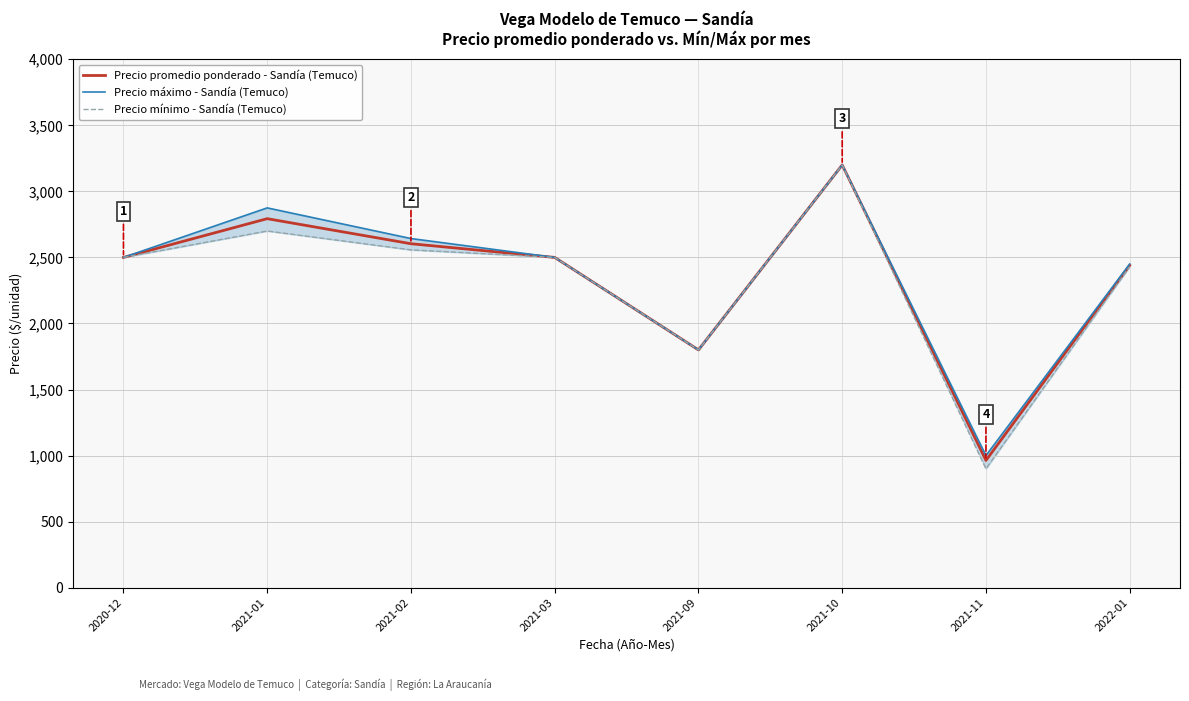

At 2021-02, list the series in order from largest to smallest.

Precio máximo - Sandía (Temuco), Precio promedio ponderado - Sandía (Temuco), Precio mínimo - Sandía (Temuco)